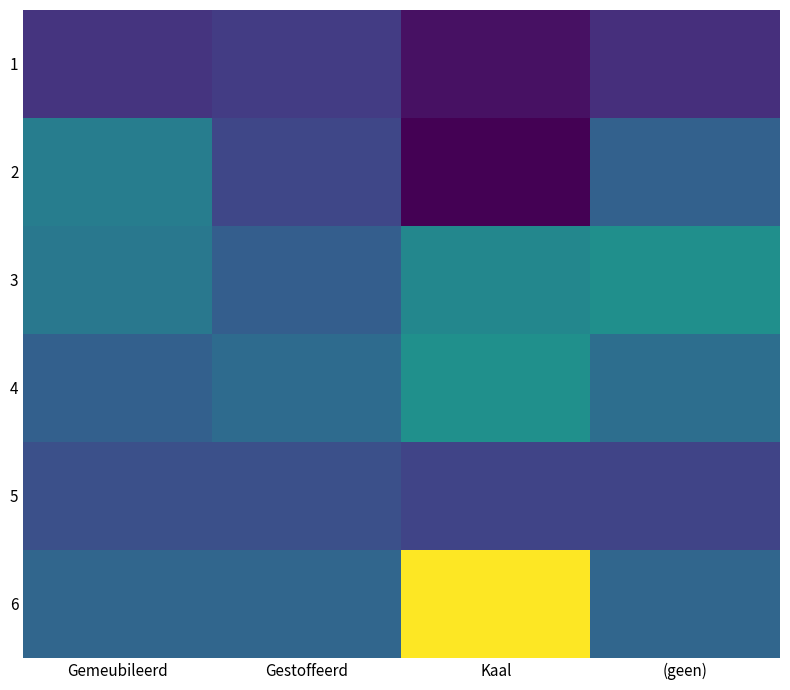

How many data points does each series have?

4